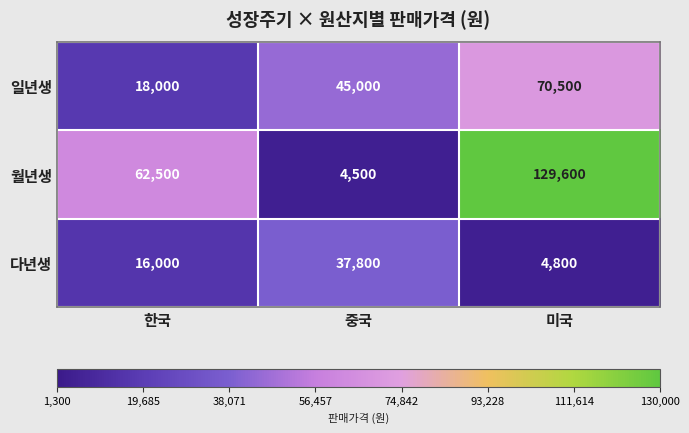

At how many categories does at least one series exceed 70367?

1